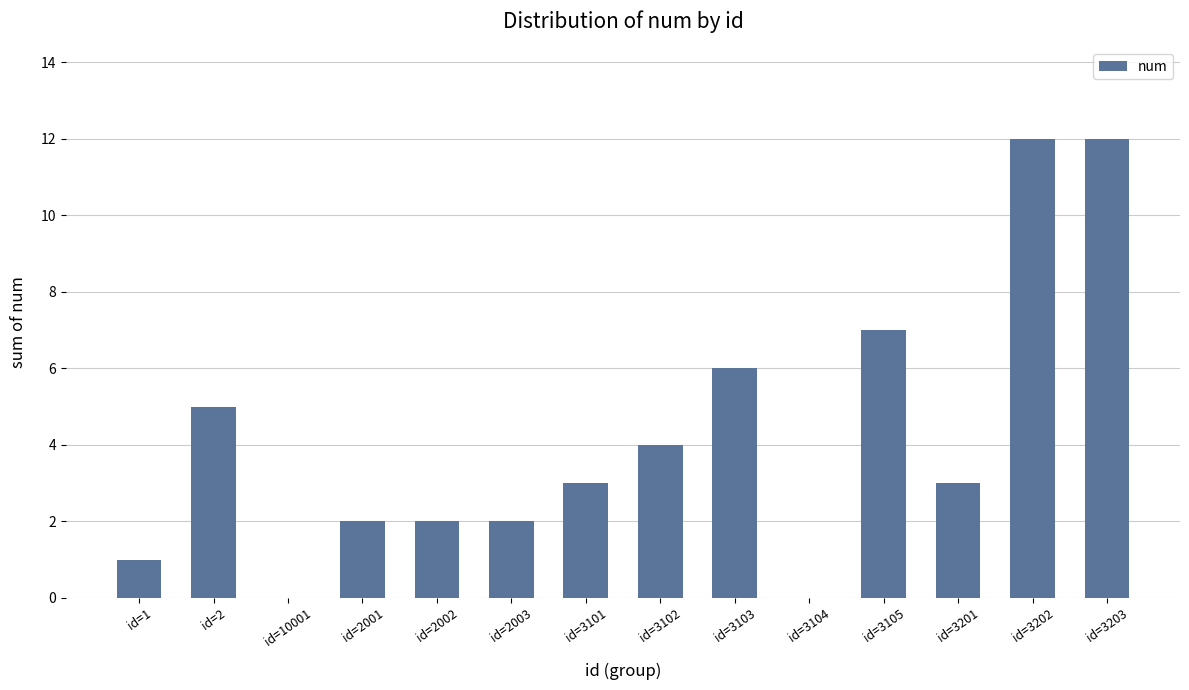

True or false: the data shows 12 at id=3202.

True